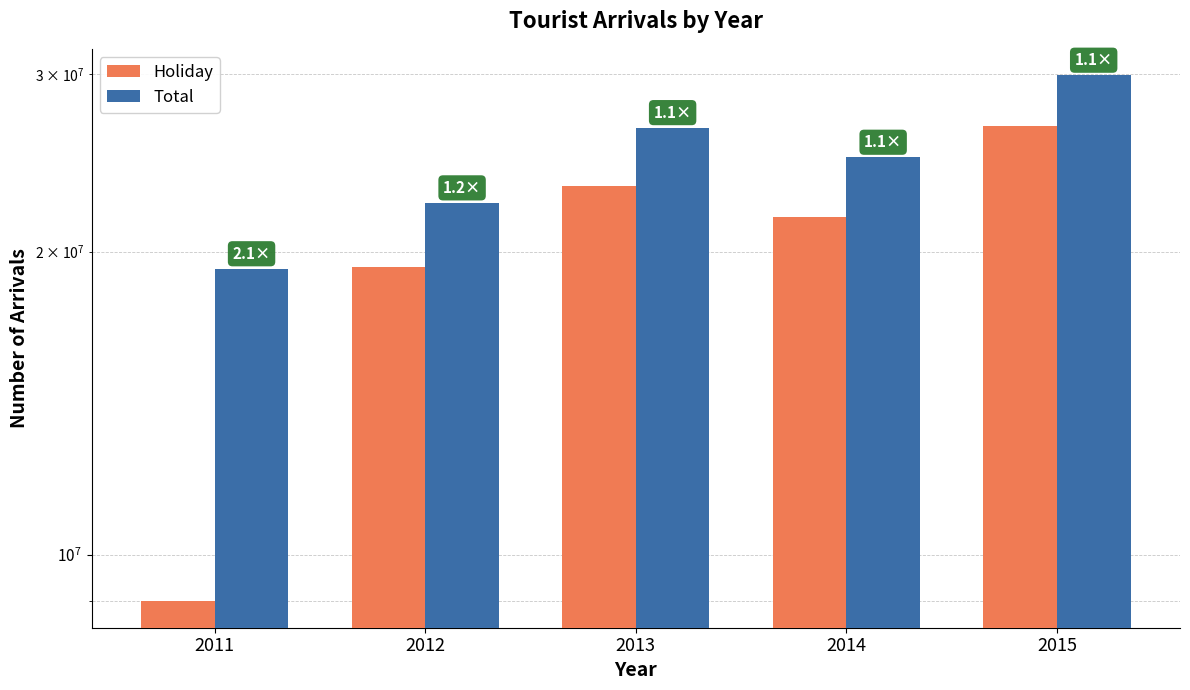

Where is Total nearest to the value 24576827?

2014